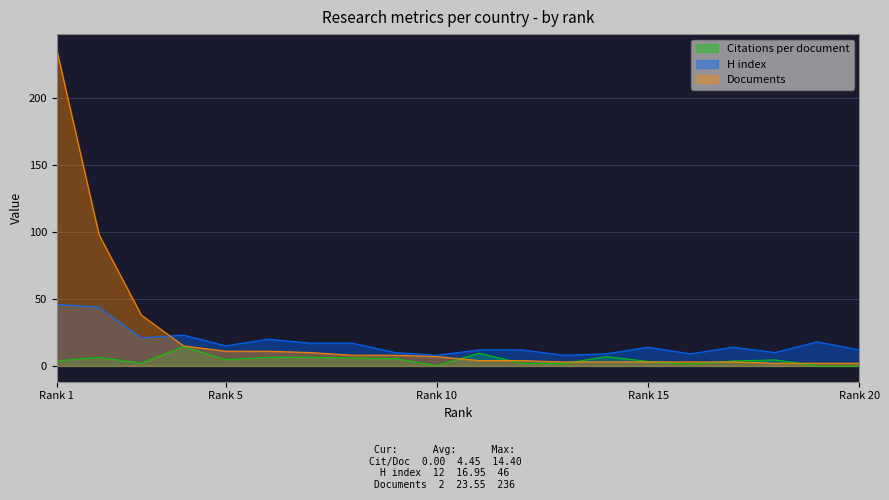

At which category is the sum across all series the highest?

Rank 1